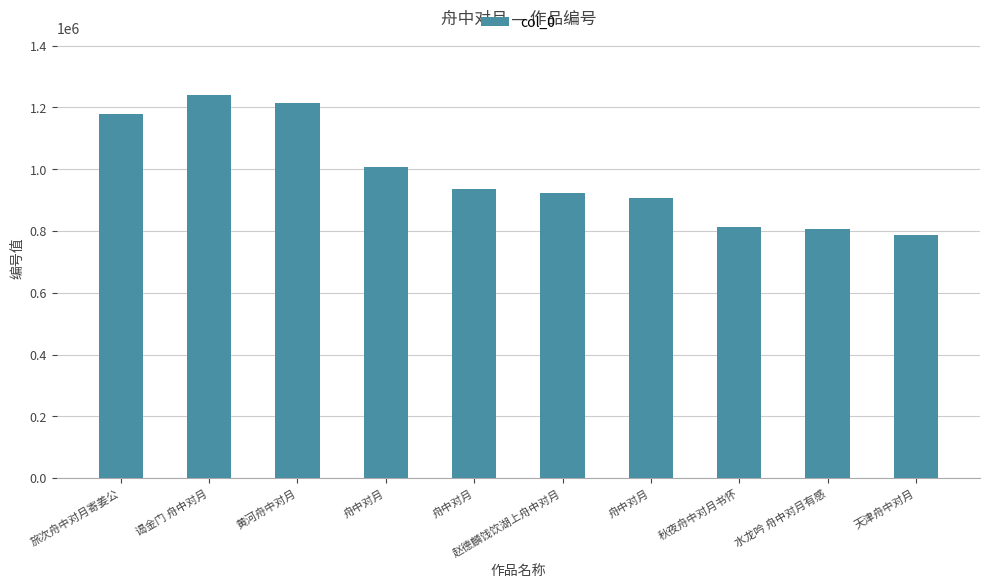

How many categories are shown in the chart?

10